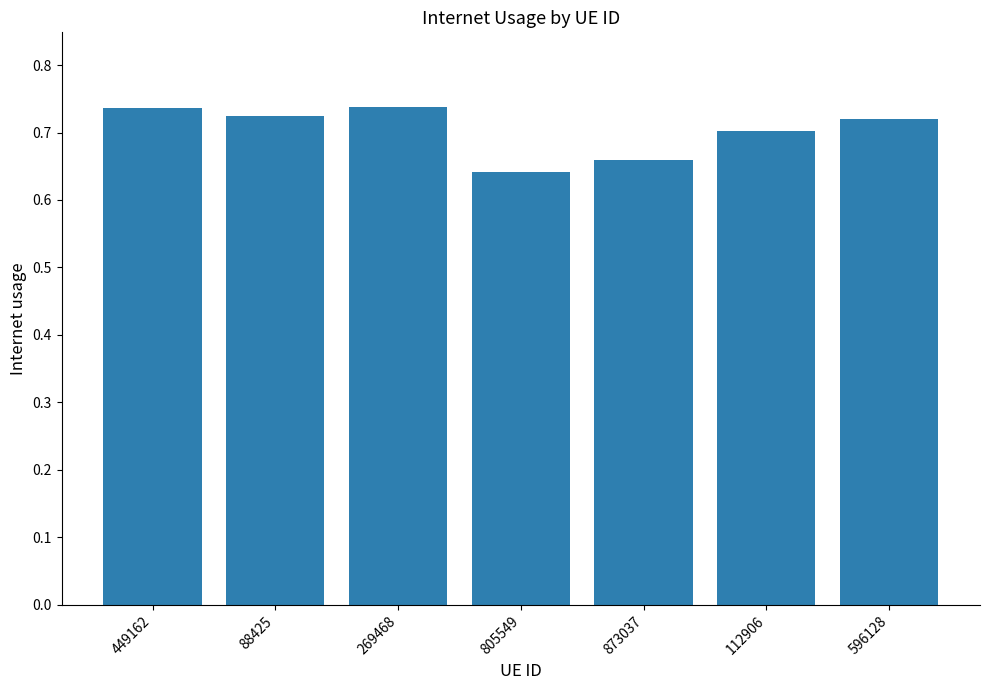

How many data points does each series have?

7